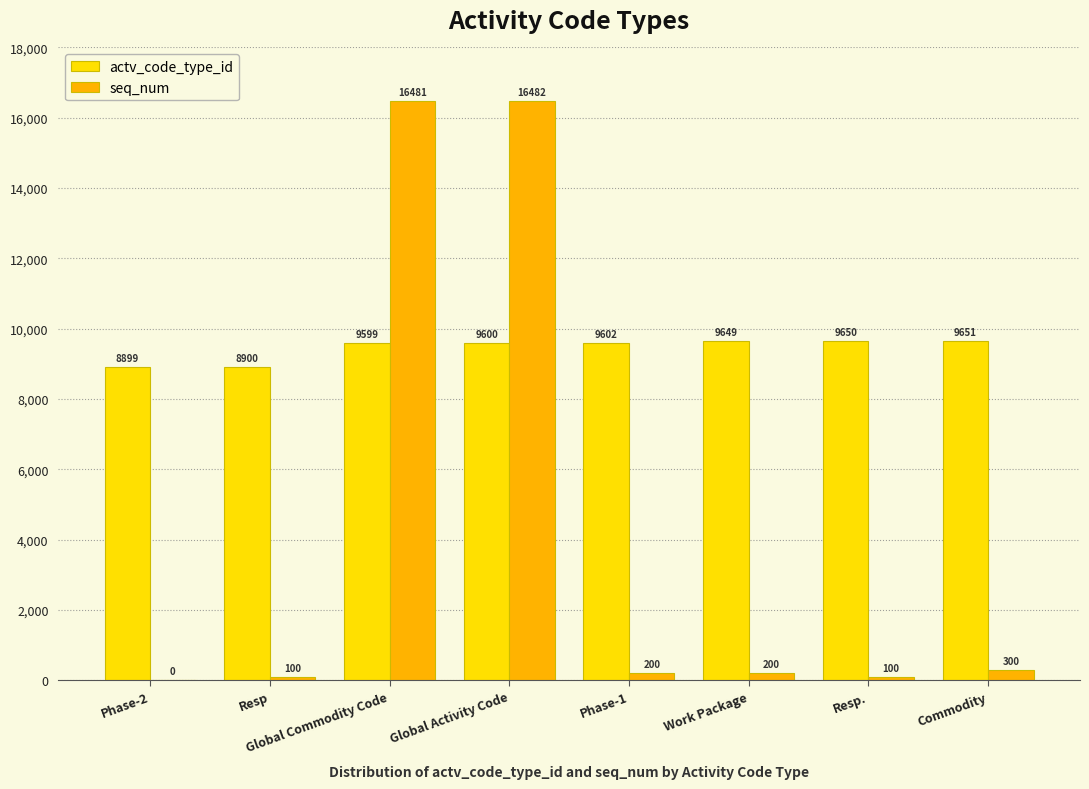

How many positive values does the seq_num series have?

7